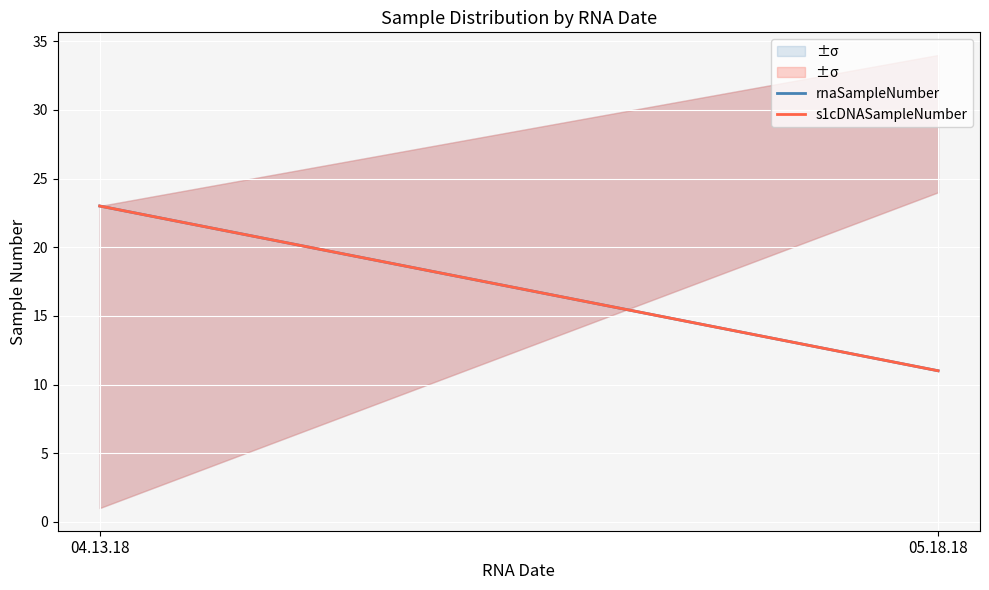

The rnaSampleNumber series shows 5 at 05.18.18. True or false?

False